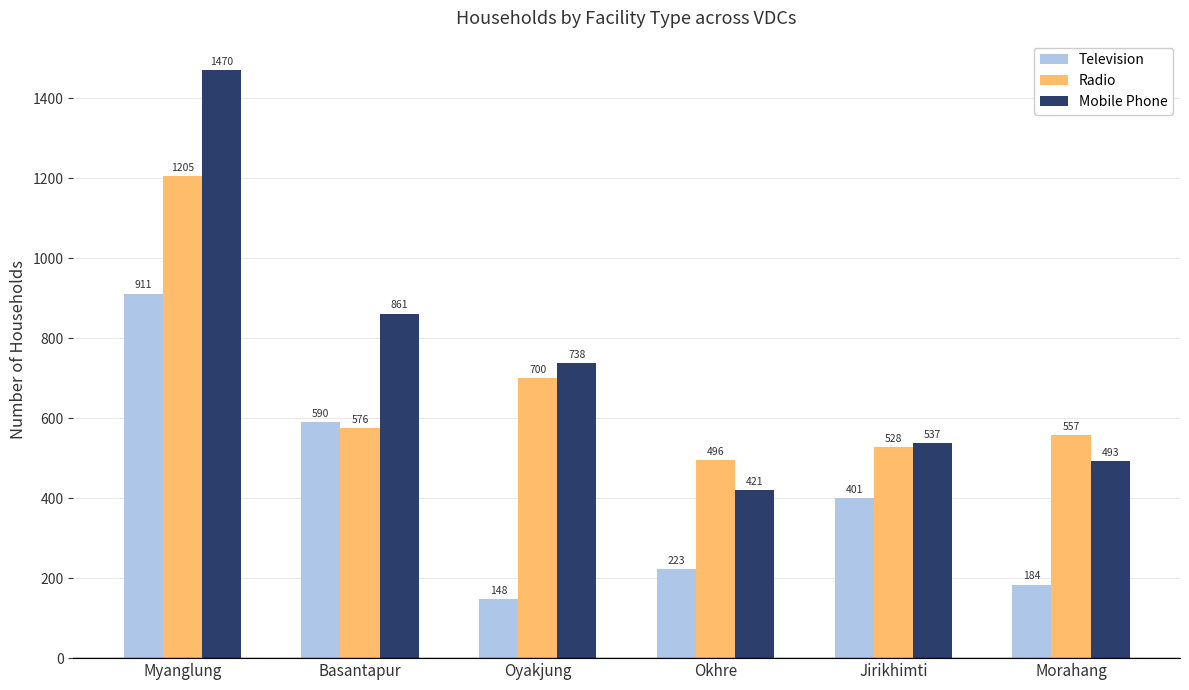

Rank the series by their average value, from lowest to highest.

Television, Radio, Mobile Phone